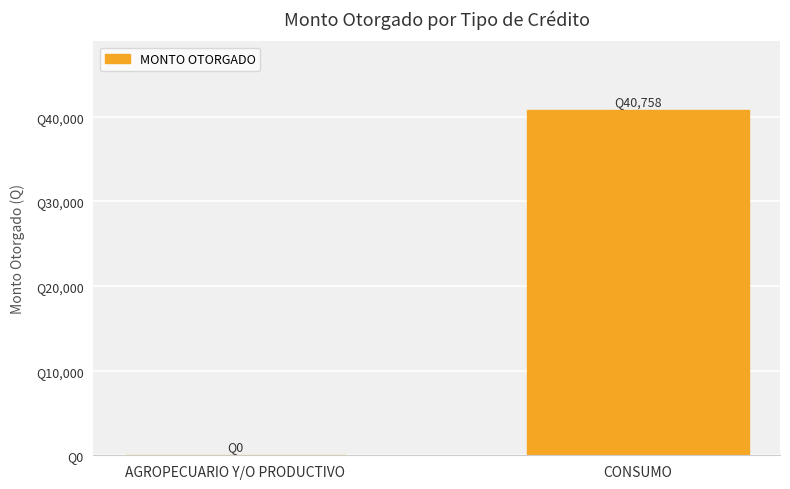

Are the bars grouped side by side (vs. stacked)?

No